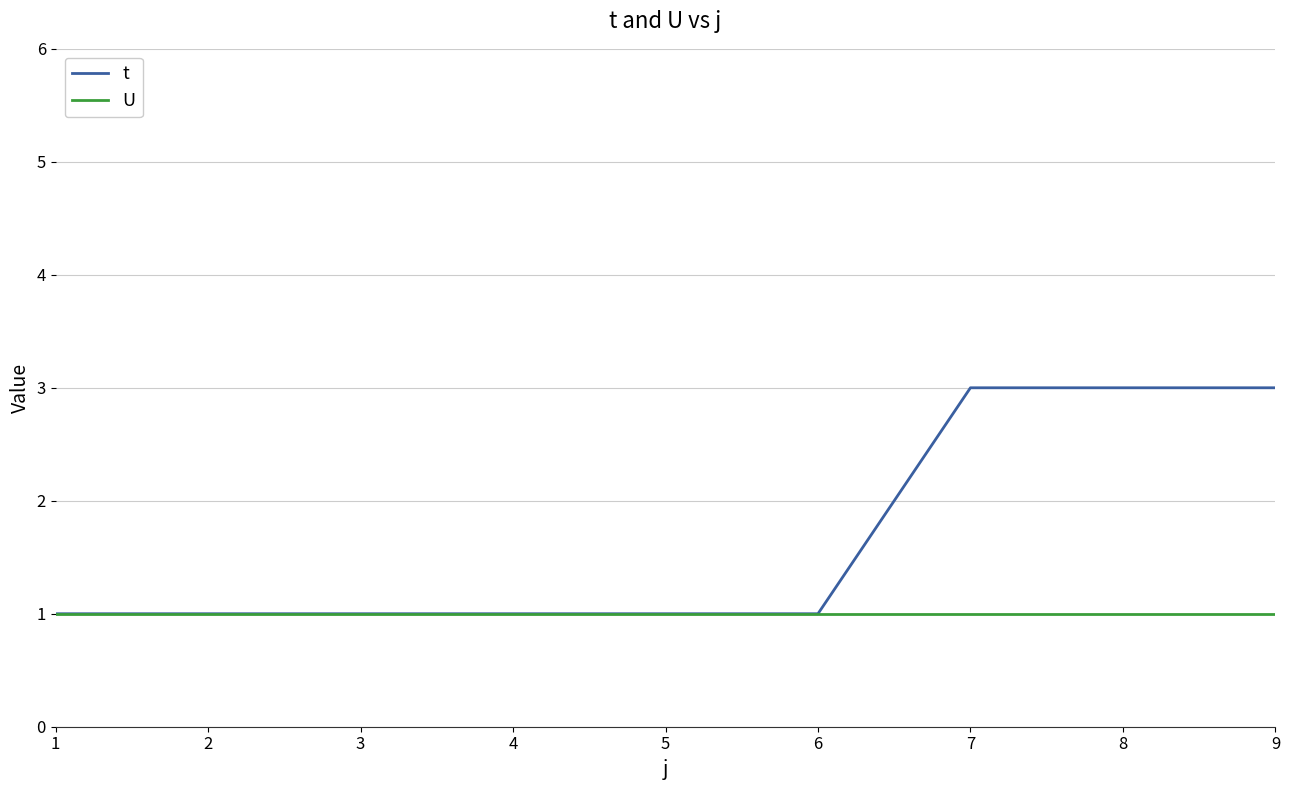

Does the chart have visible grid lines?

Yes